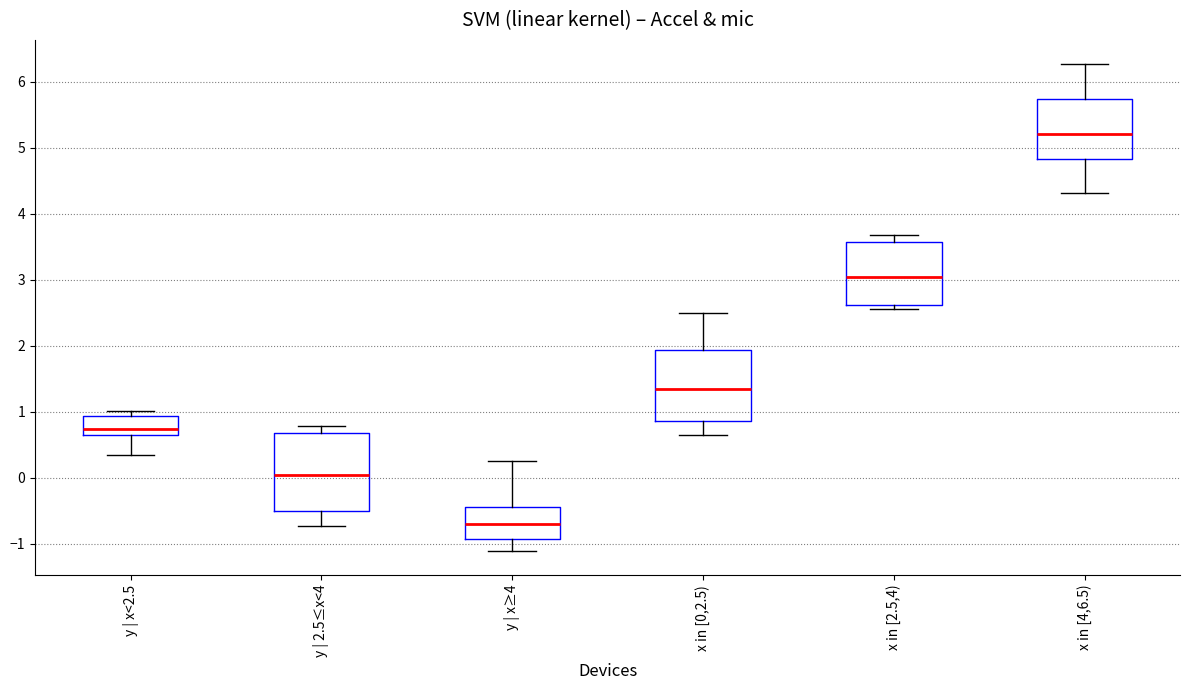

Where does the lower whisker of the box for x in [4,6.5) end on the y-axis? The values are not printed on the chart, so give them approximately, as read against the axis.

4.3